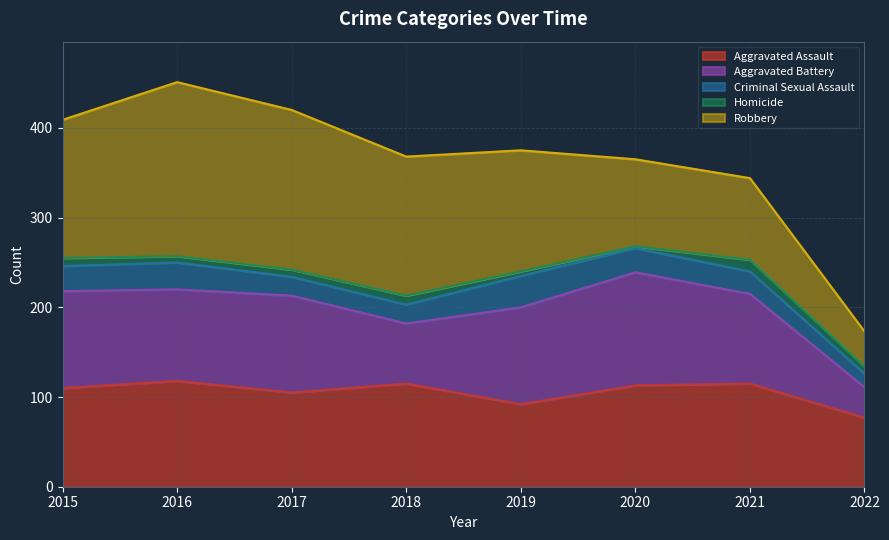

The Homicide series shows 14 at 2017. True or false?

False